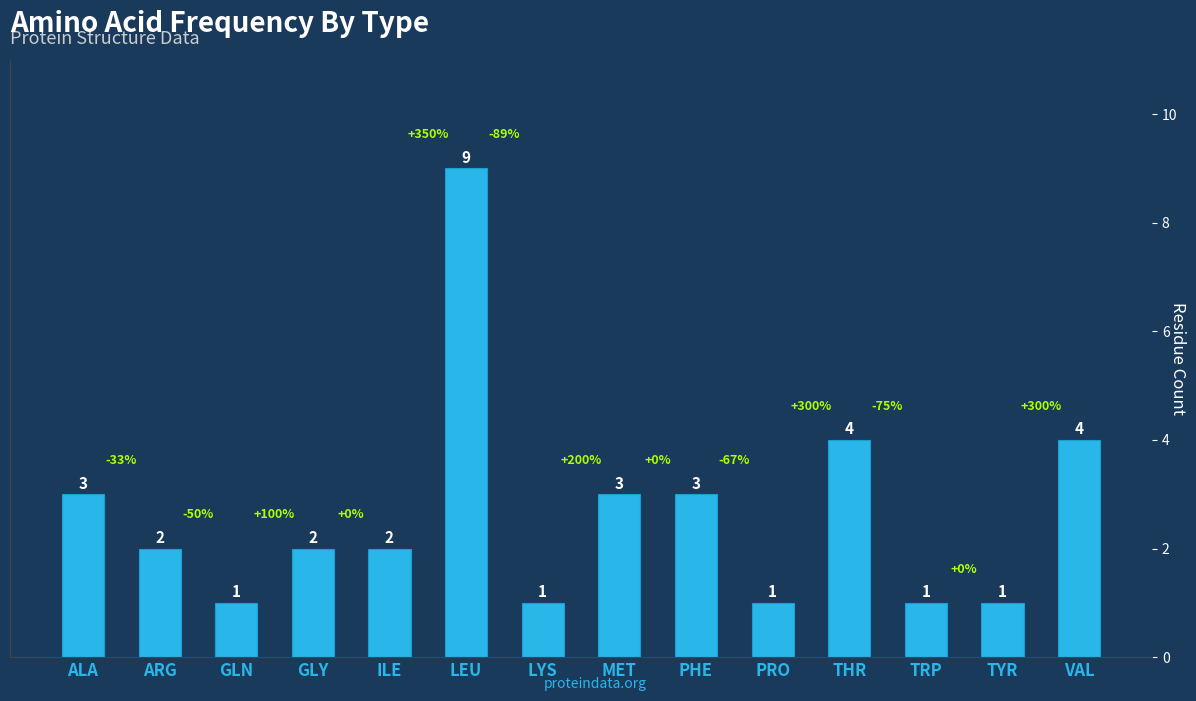

At which label does the data first exceed 2?

ALA